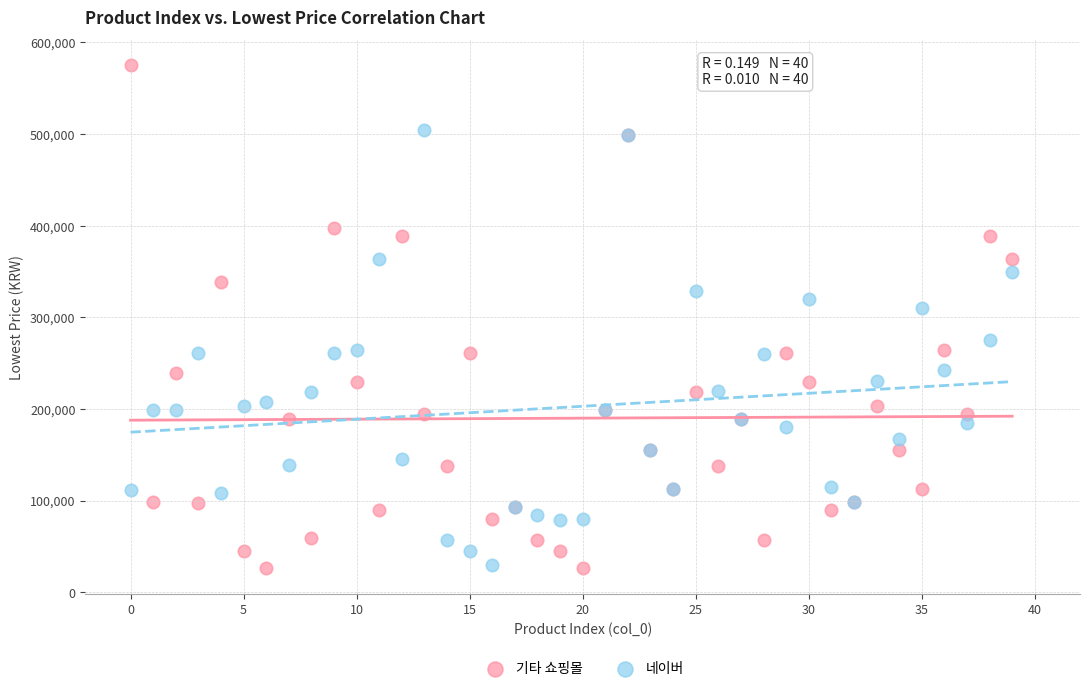

What are all the series names shown in the legend?

기타 쇼핑몰, 네이버